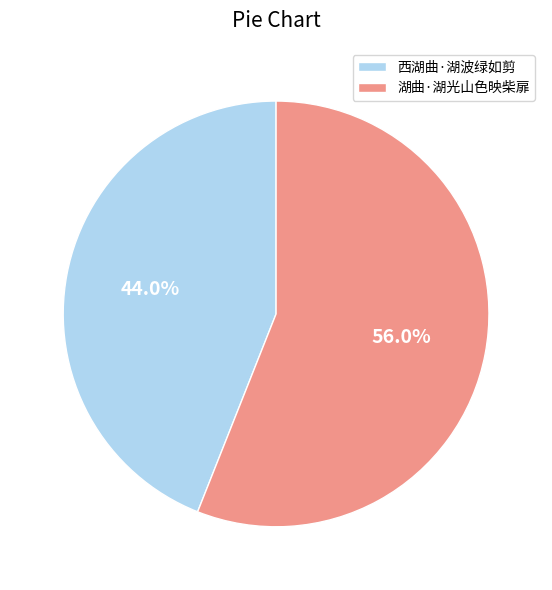

The 西湖曲·湖波绿如剪 slice represents 44% of the pie. True or false?

True